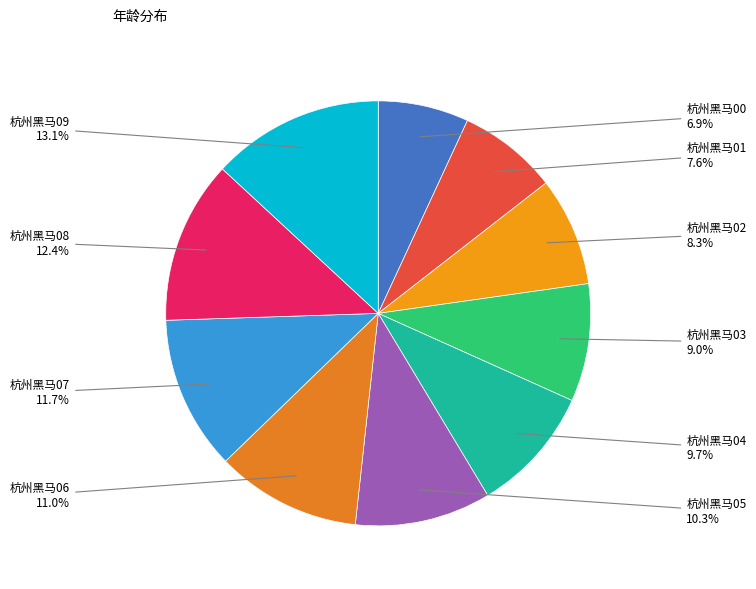

How many segments does this pie chart have?

10